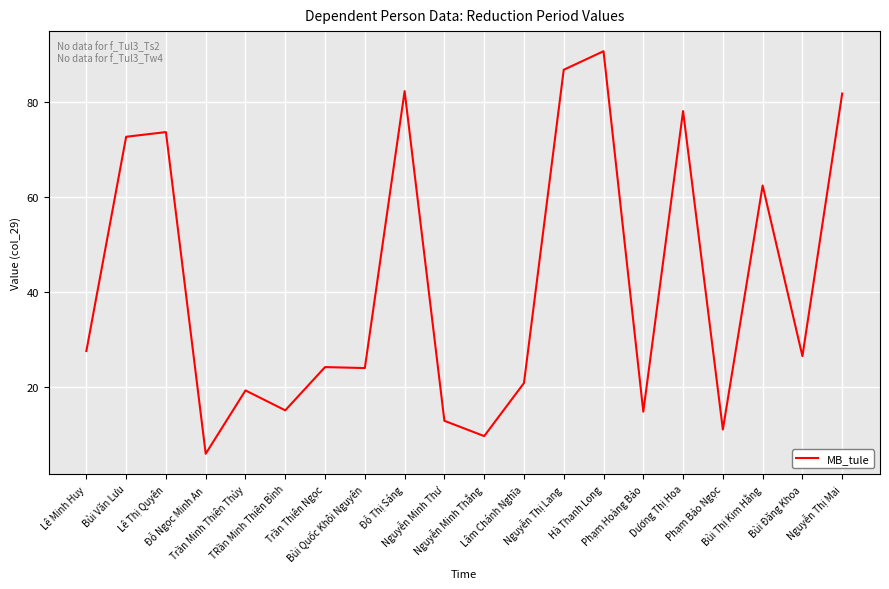

Which has a higher value, Trần Thiên Ngọc or Phạm Bảo Ngọc?

Trần Thiên Ngọc